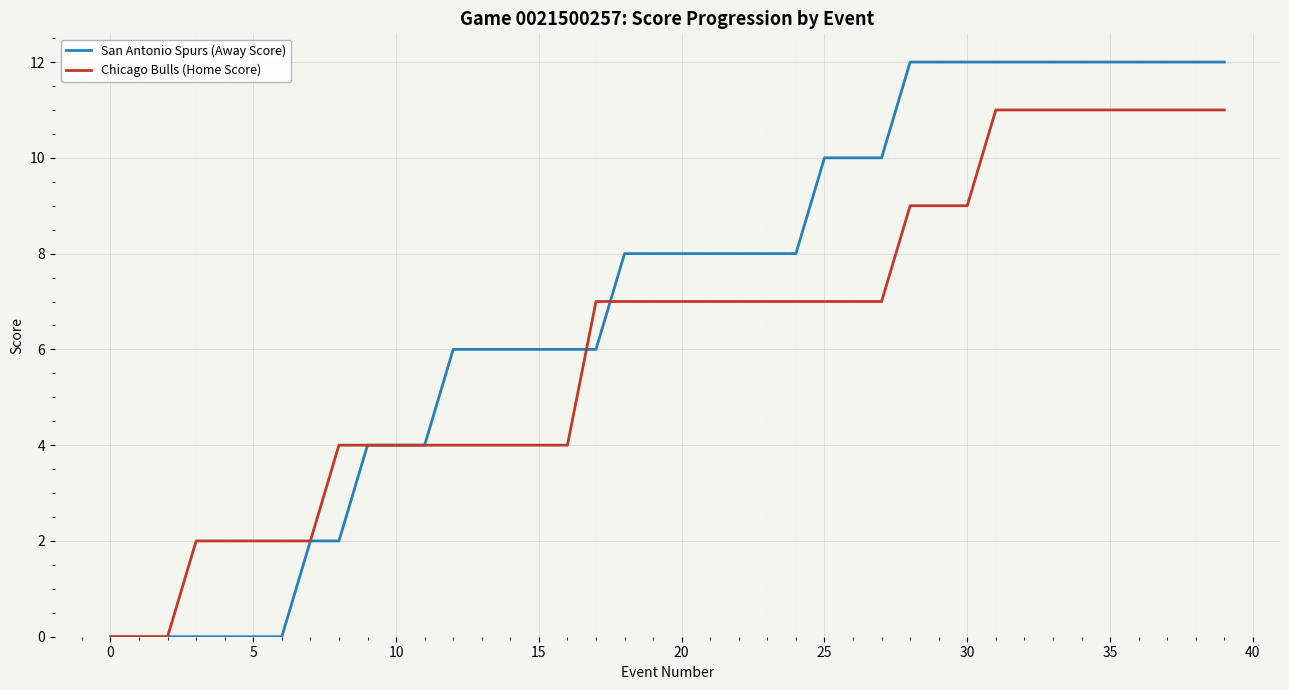

Rank the series by their average value, from highest to lowest.

San Antonio Spurs (Away Score), Chicago Bulls (Home Score)